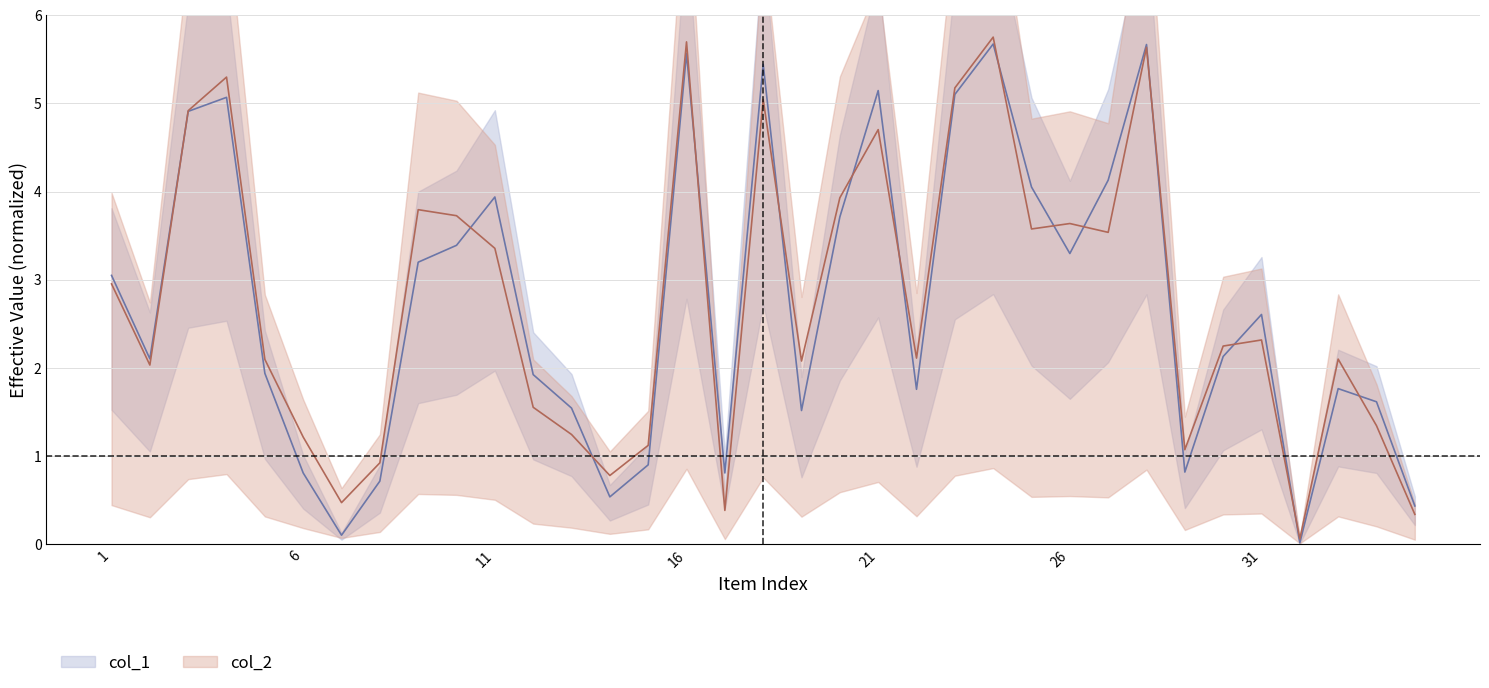

How many data points in col_1 are above 2?

19